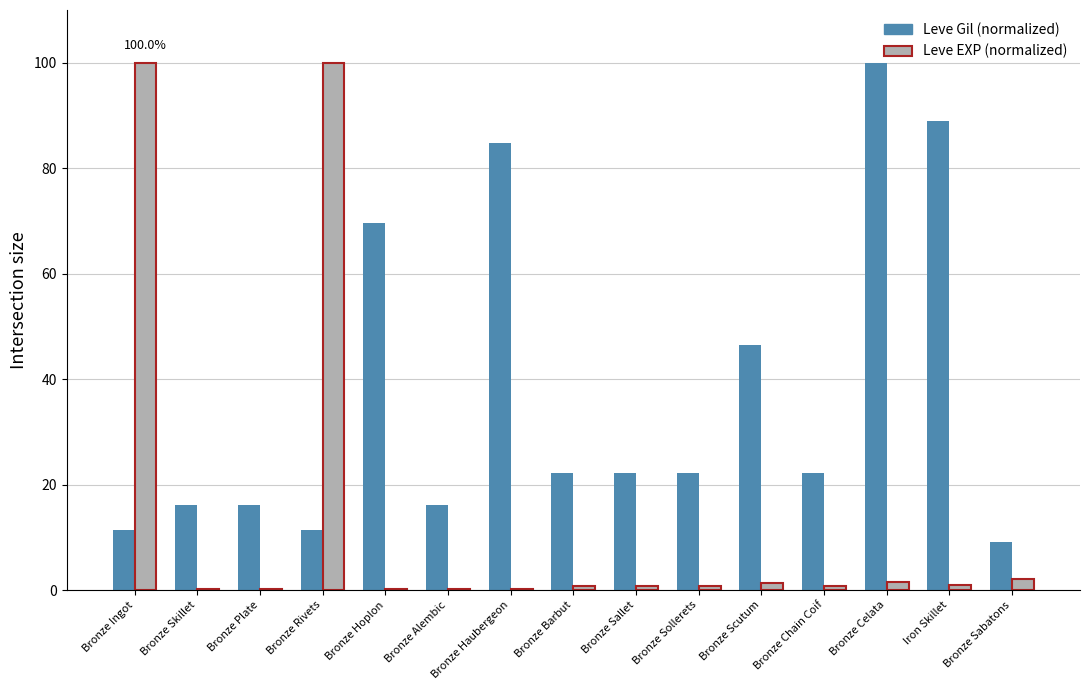

Is it true that Leve EXP (normalized) equals 100.0 at Bronze Rivets?

True